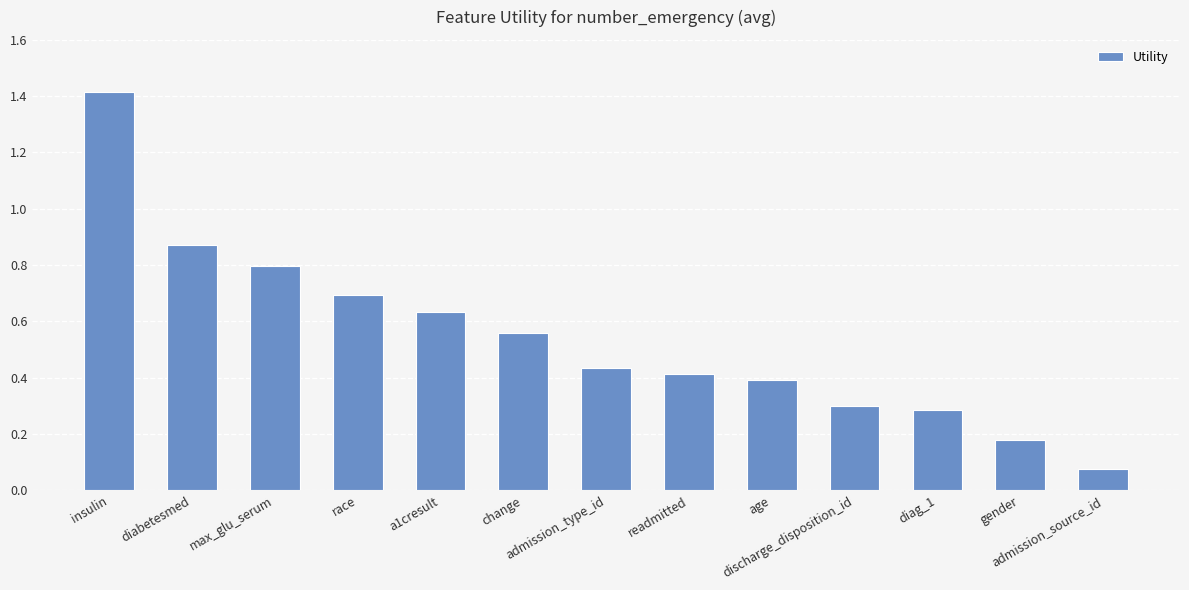

Are the bars horizontal?

No